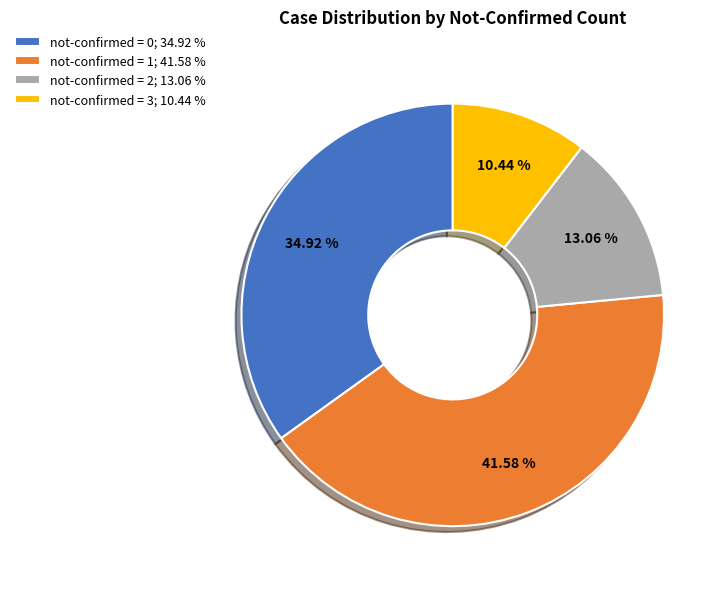

Is the sum of not-confirmed = 3; 10.44 % and not-confirmed = 1; 41.58 % greater than half?

Yes